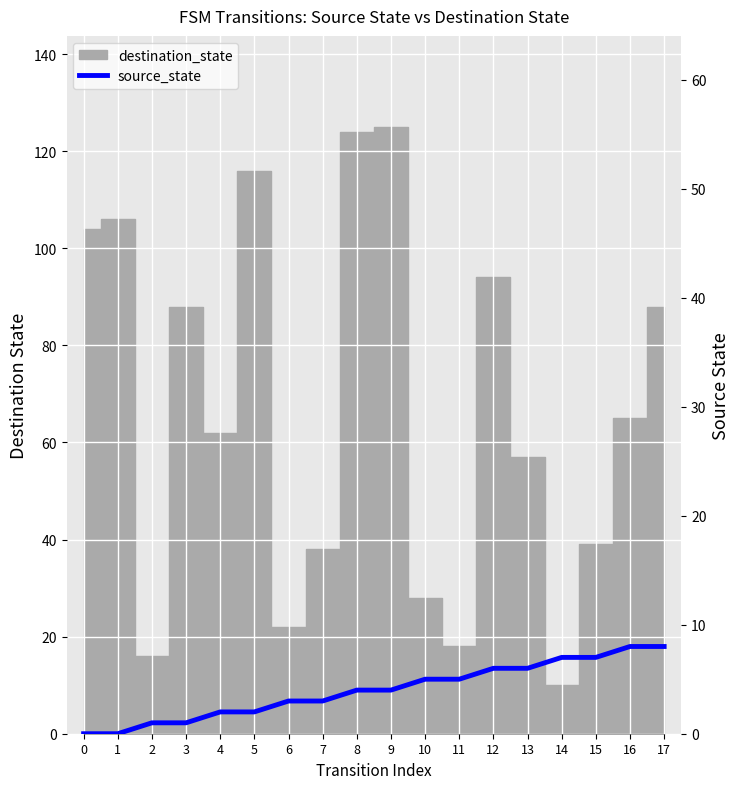

What is the difference between the values at 6 and 5?

1